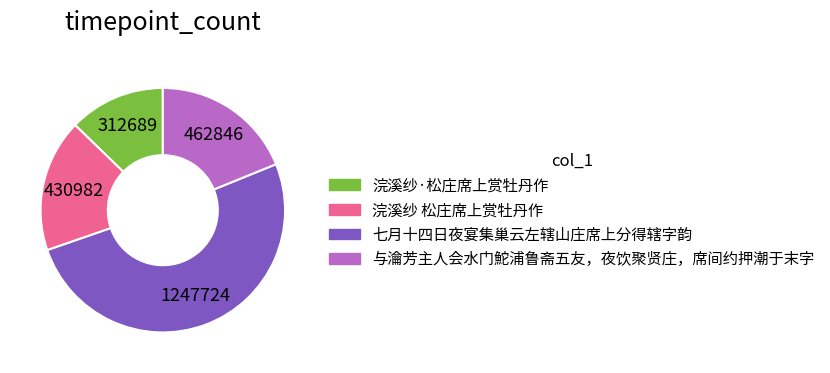

How many slices are in this pie chart?

4